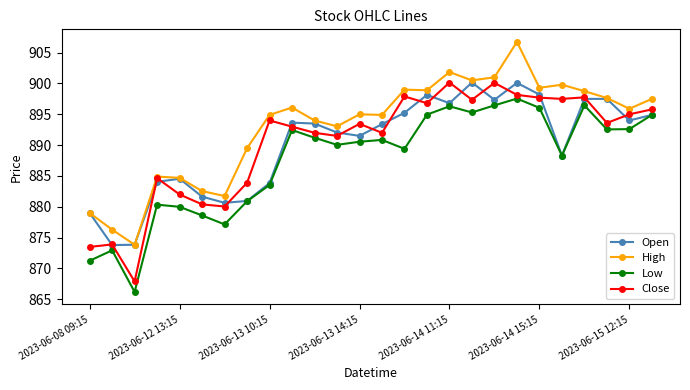

True or false: Low and Close cross at least once.

False